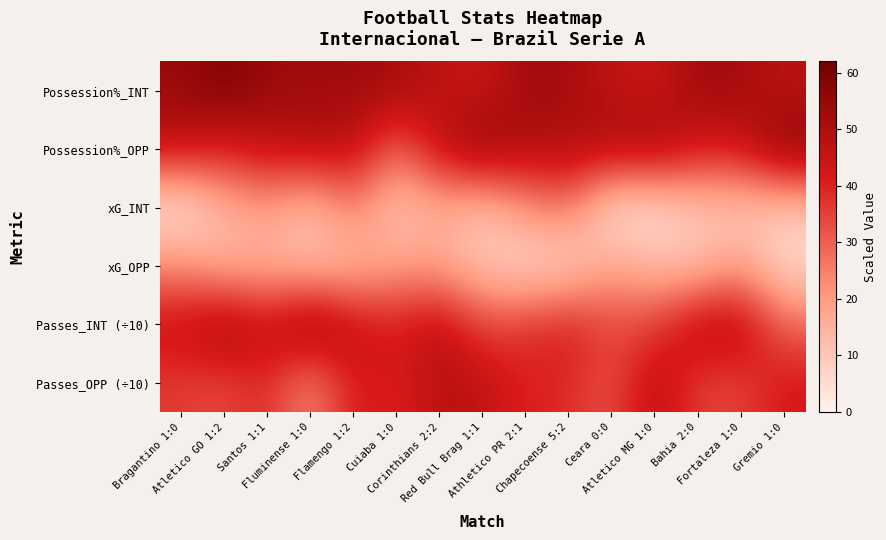

Between Fluminense 1:0 and Chapecoense 5:2, which series saw the biggest shift?

Passes_OPP (÷10)